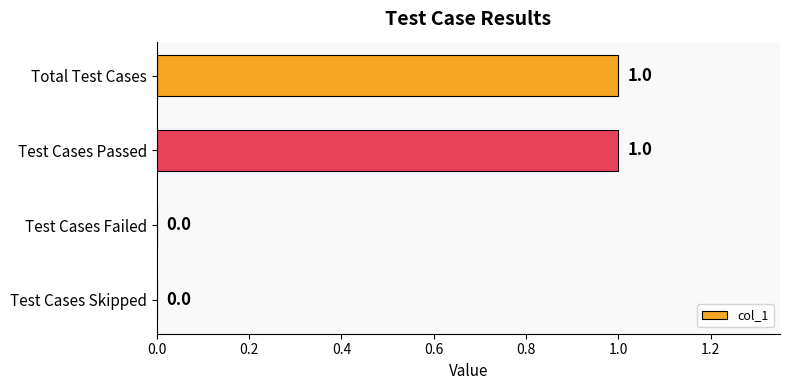

True or false: the data shows 1 at Test Cases Passed.

True